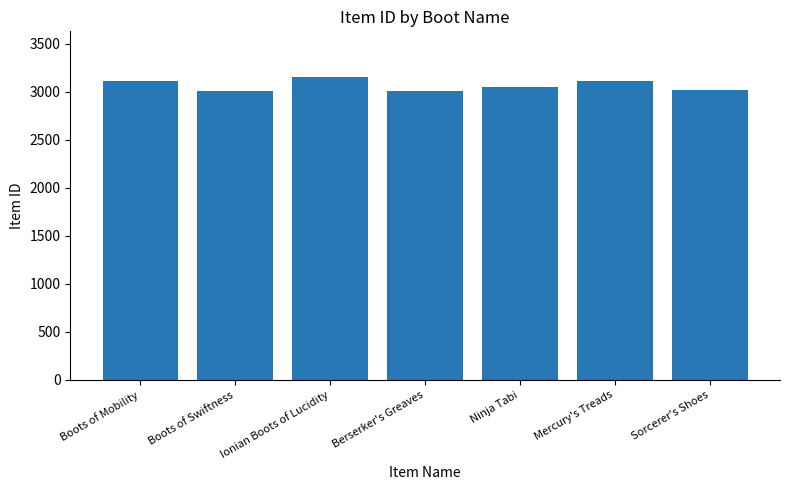

What is the change in value from Boots of Mobility to Ninja Tabi?

-70